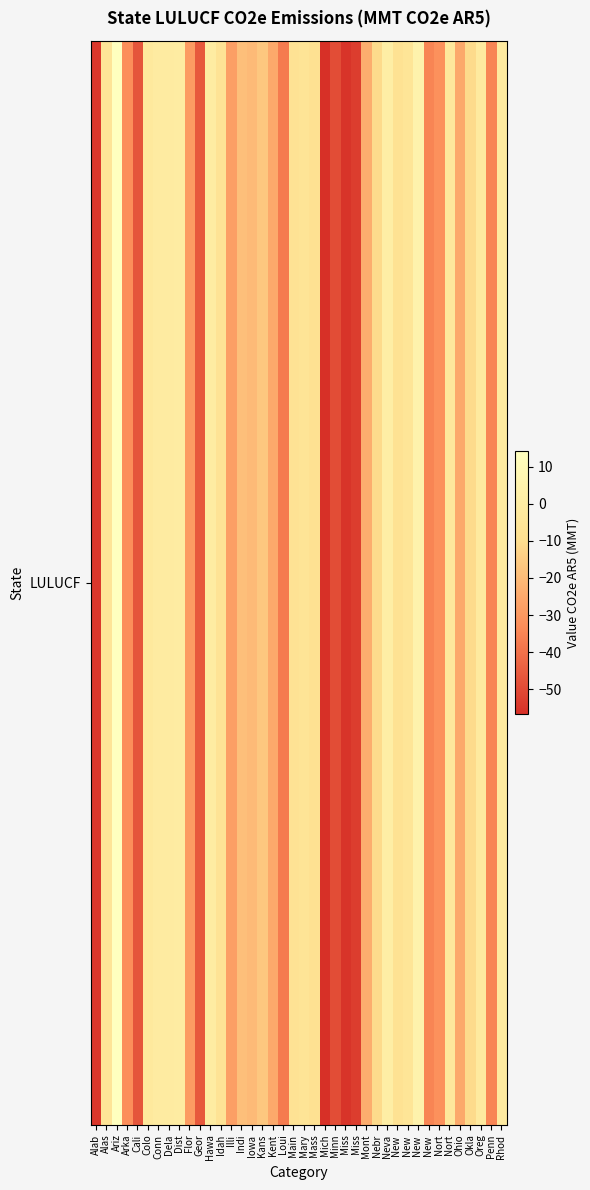

How many data points does each series have?

40